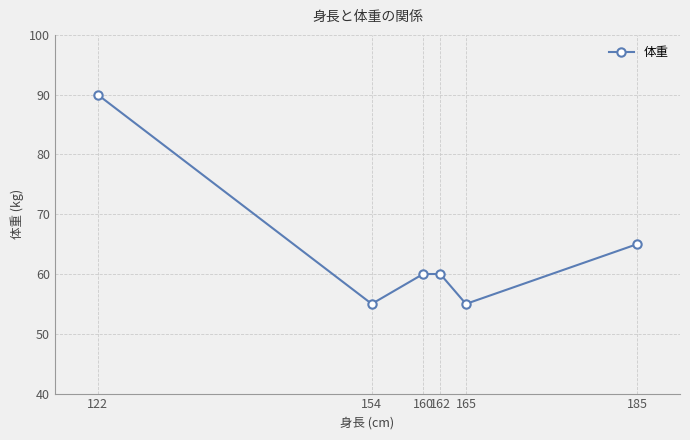

What is the difference between the maximum and minimum values?

35